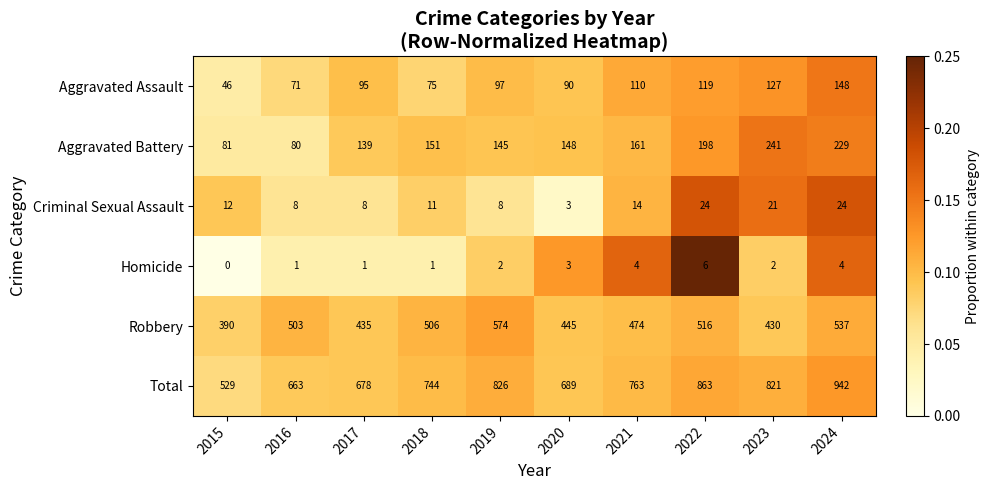

Between 2019 and 2022, which series saw the biggest shift?

Robbery